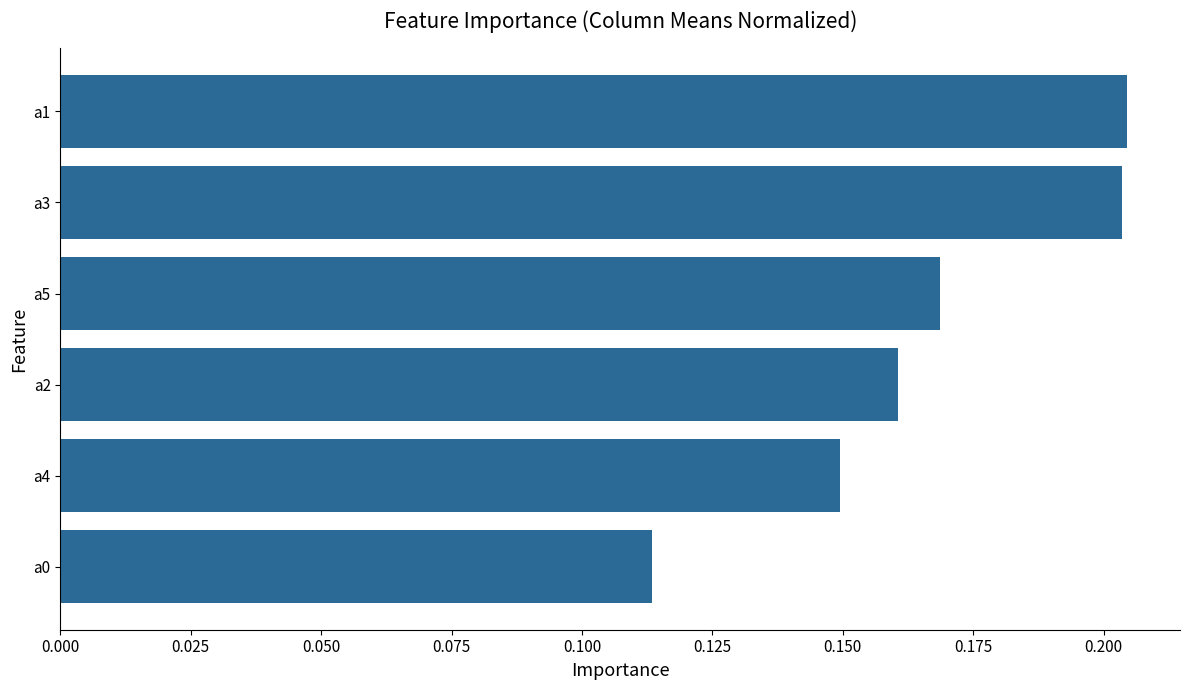

What position from the top is a2?

4